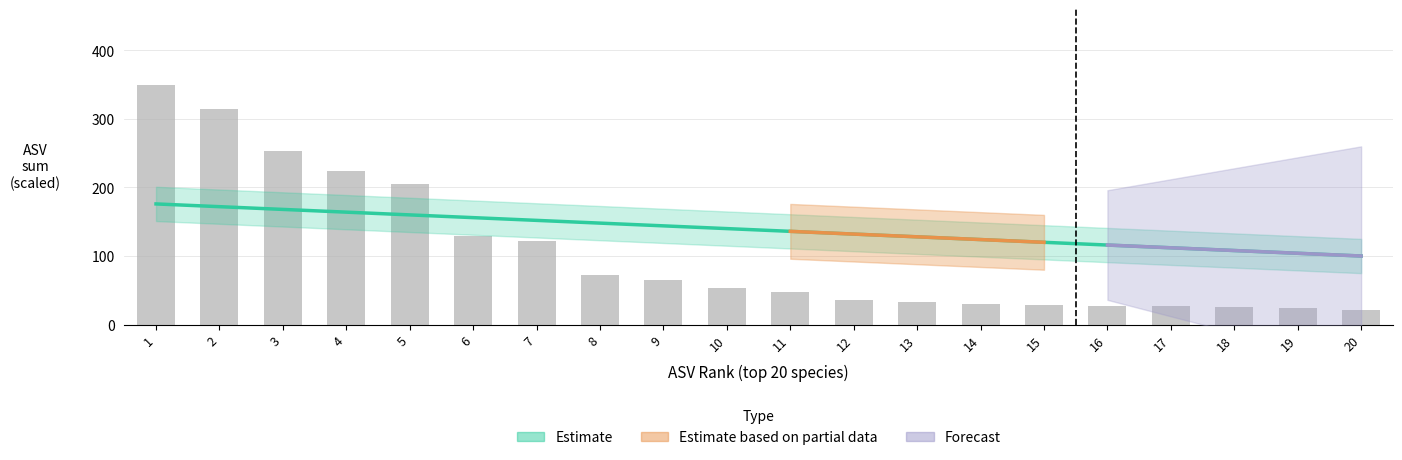

List the labels in order of value, largest first.

1, 2, 3, 4, 5, 6, 7, 8, 9, 10, 11, 12, 13, 14, 15, 16, 17, 18, 19, 20